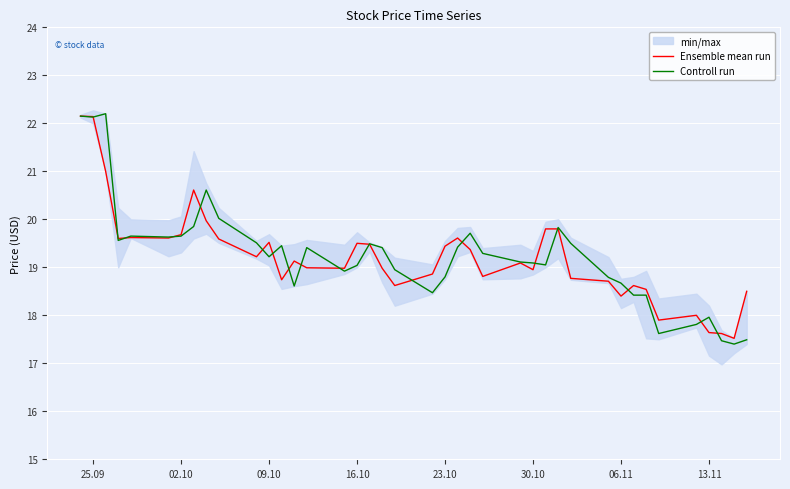

Does the chart display data point markers on the line(s)?

No